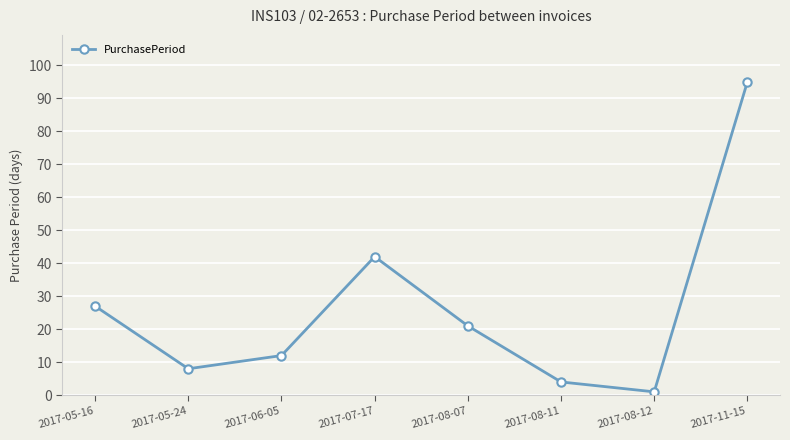

How many interior local peaks (higher than both neighbors) does the data have?

1